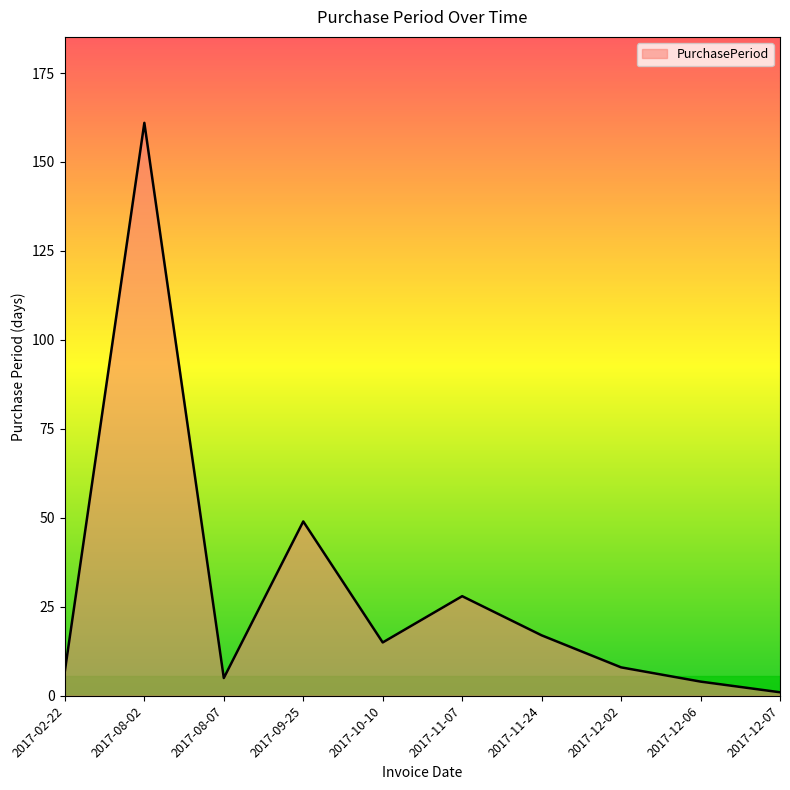

What is the difference between the second highest and second lowest values?

45